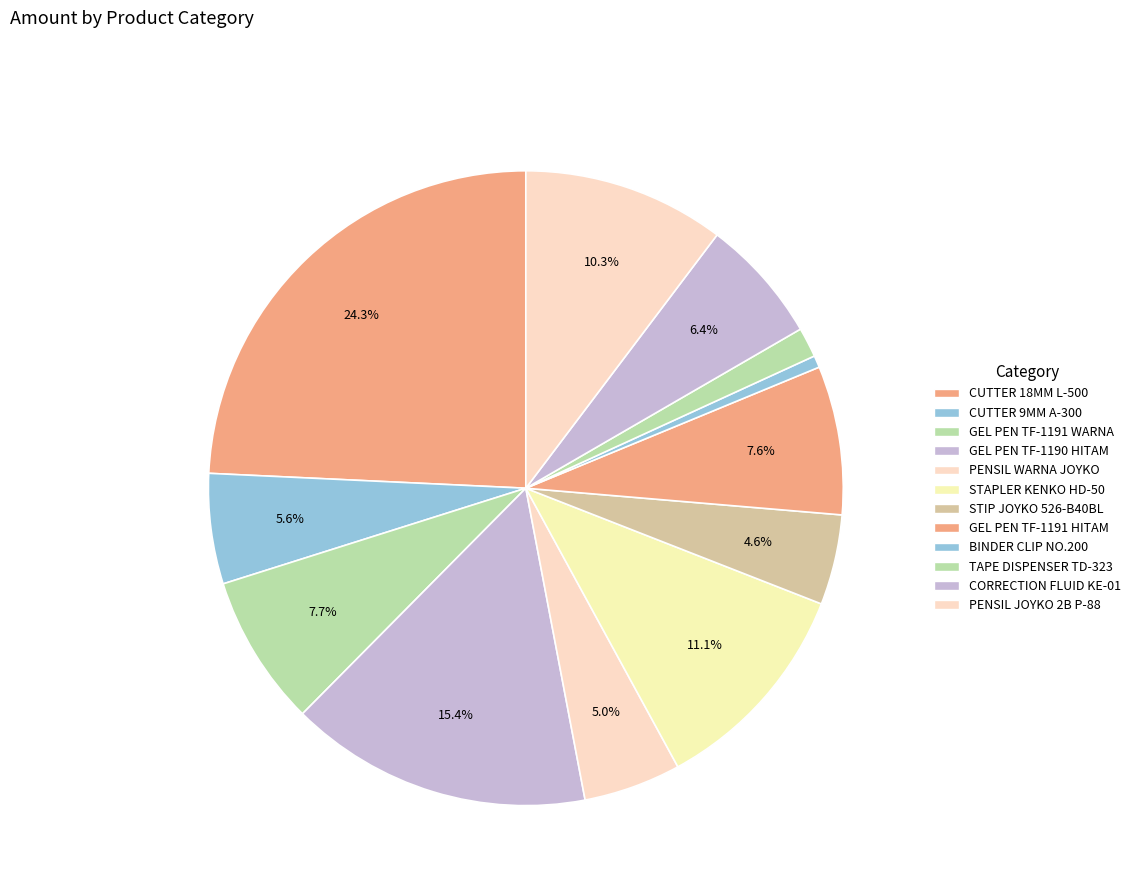

Does any single category account for the majority?

No